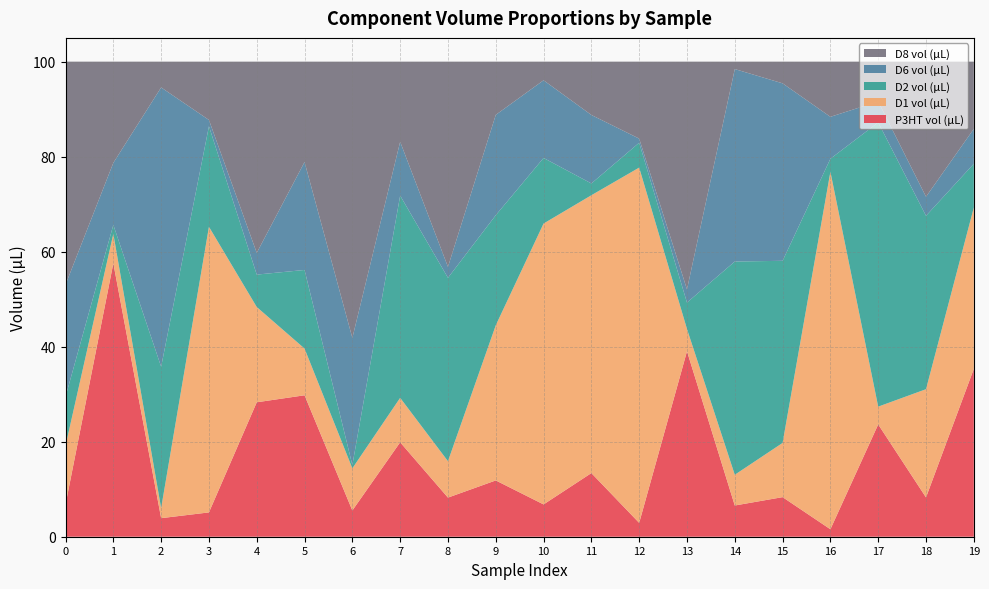

Reading left to right, list all the values displayed in this chart.

P3HT vol (µL): 6.8	57.6	3.9	5.1	28.3	29.8	5.5	19.9	8.2	11.8	6.8	13.4	2.9	39.0	6.6	8.3	1.6	23.6	8.3	35.3
D1 vol (µL): 12.4	6.2	2.1	60.1	20.1	9.8	8.9	9.4	7.7	32.7	59.1	58.5	74.8	4.7	6.5	11.4	75.2	3.7	22.8	34.0
D2 vol (µL): 10.3	1.9	29.8	21.2	6.8	16.5	0.7	42.6	38.6	23.2	13.8	2.5	5.2	5.6	44.9	38.3	2.7	59.8	36.5	9.2
D6 vol (µL): 23.6	13.1	58.8	1.3	4.6	22.7	26.8	11.3	2.3	21.1	16.4	14.4	0.9	2.8	40.5	37.4	8.8	4.4	4.0	7.3
D8 vol (µL): 46.9	21.3	5.4	12.3	40.2	21.1	58.2	16.9	43.2	11.2	3.9	11.2	16.2	47.9	1.6	4.6	11.6	8.4	28.4	14.1